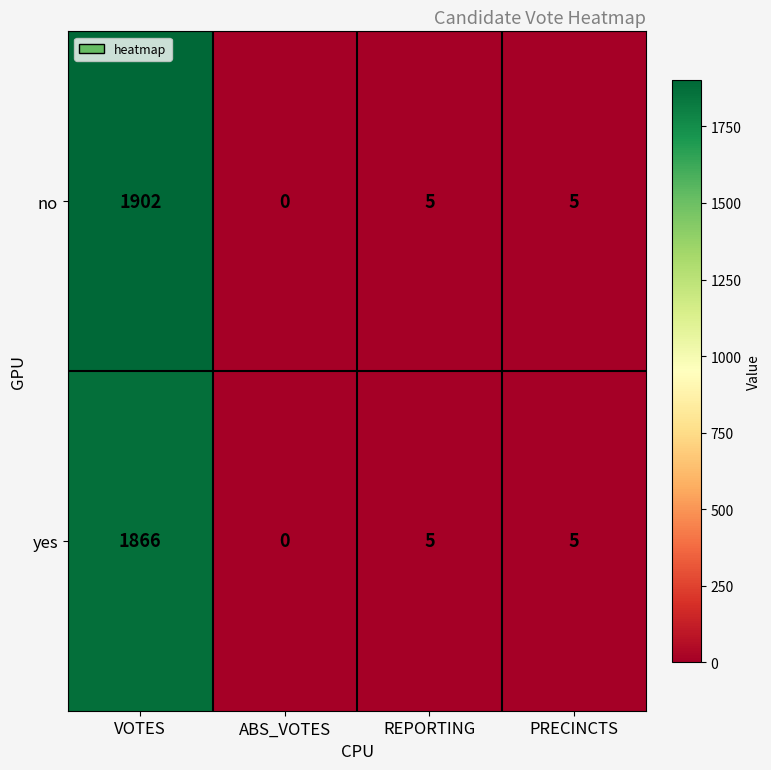

What is the total value across all series at VOTES?

3768